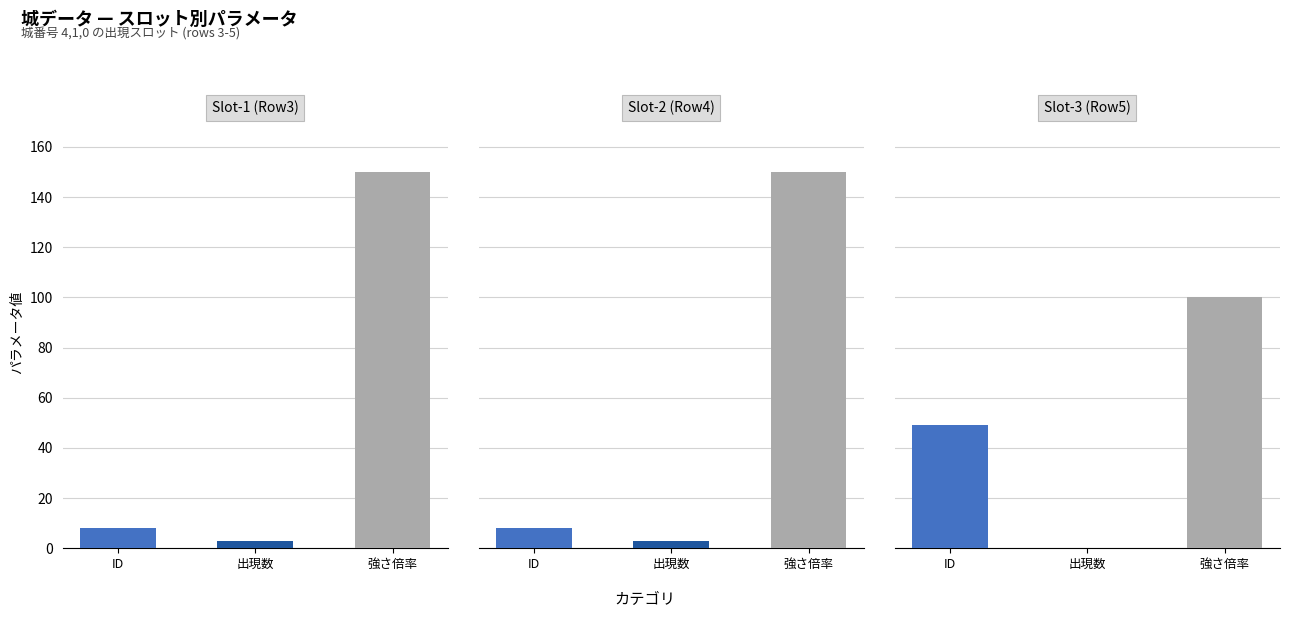

What are all the series names shown in the legend?

Slot 1, Slot 2, Slot 3